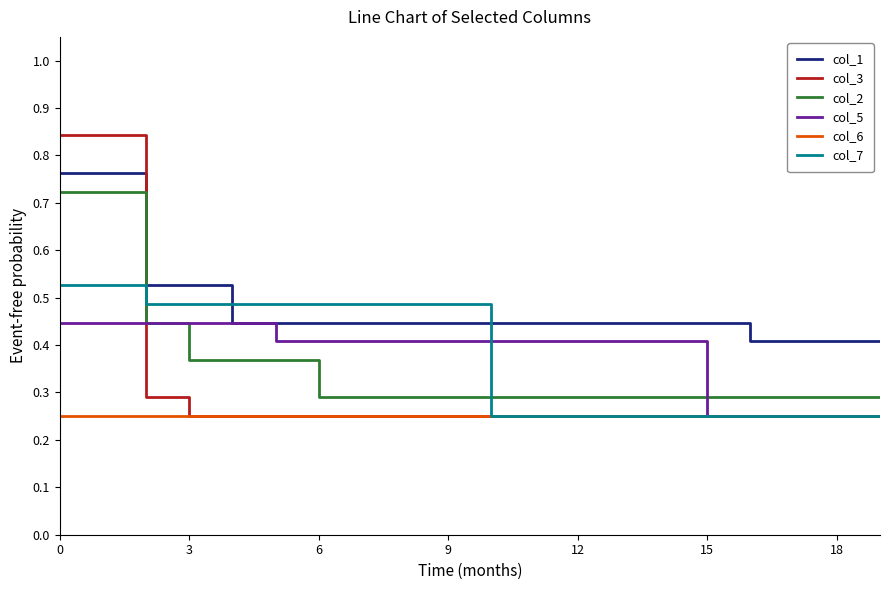

Which series has the largest range (max minus min)?

col_3